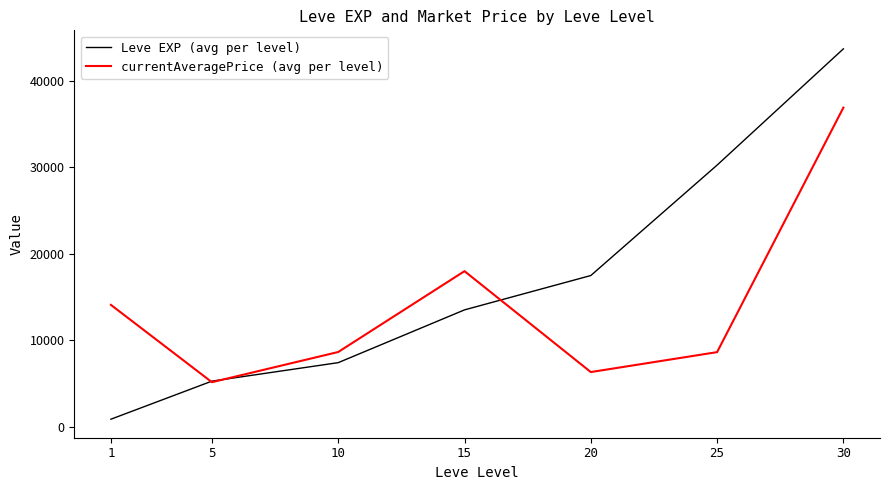

True or false: currentAveragePrice (avg per level) has more than 1 points higher than both neighbors.

False